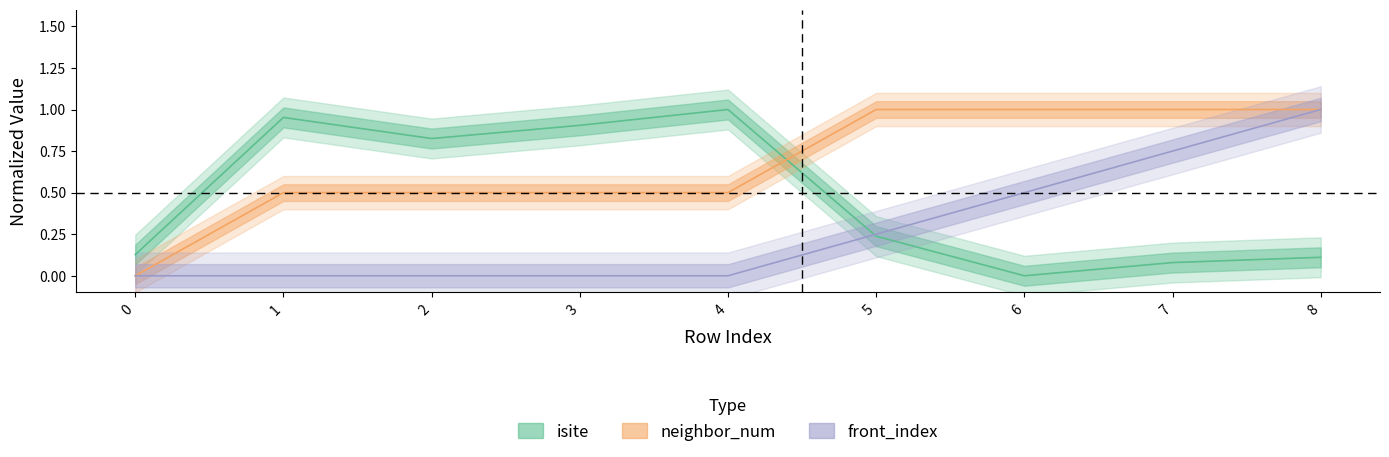

What are all the series names shown in the legend?

isite, neighbor_num, front_index